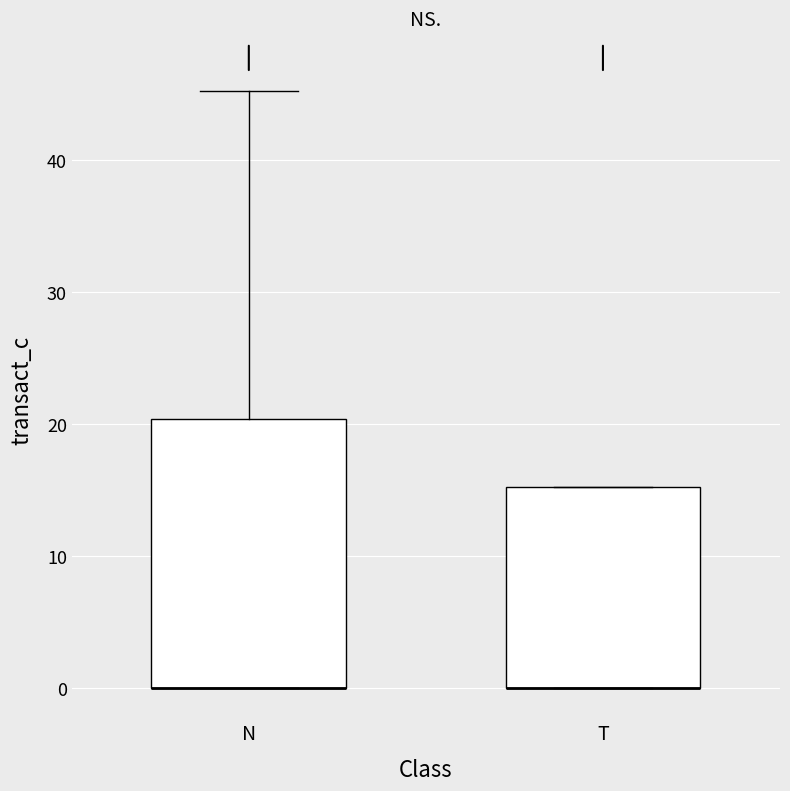

Reading left to right, read every box against the y-axis: the position of its median line, the range the box covers, and the ends of its whiskers. The values are not printed on the chart, so give them approximately, as read against the axis.

N: median 0 (drawn on the box's lower edge), box 0 to 20, whiskers 0 to 45
T: median 0 (drawn on the box's lower edge), box 0 to 15, whiskers 0 to 15